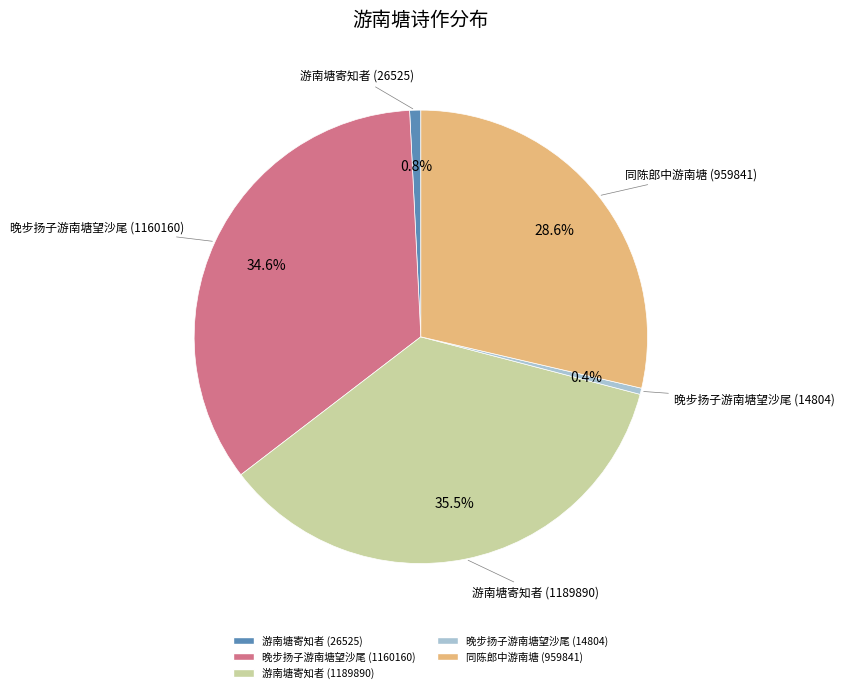

How many slices are in this pie chart?

5